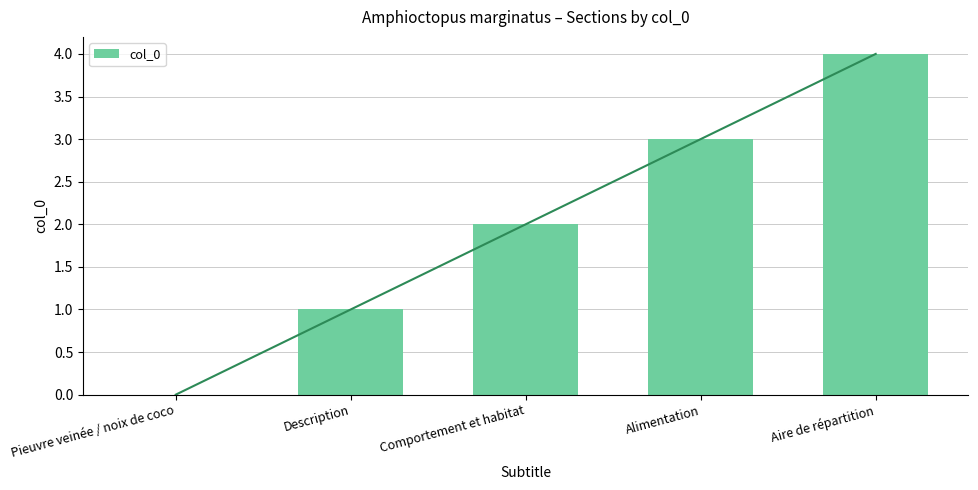

Between Pieuvre veinée / noix de coco and Alimentation, which is larger?

Alimentation